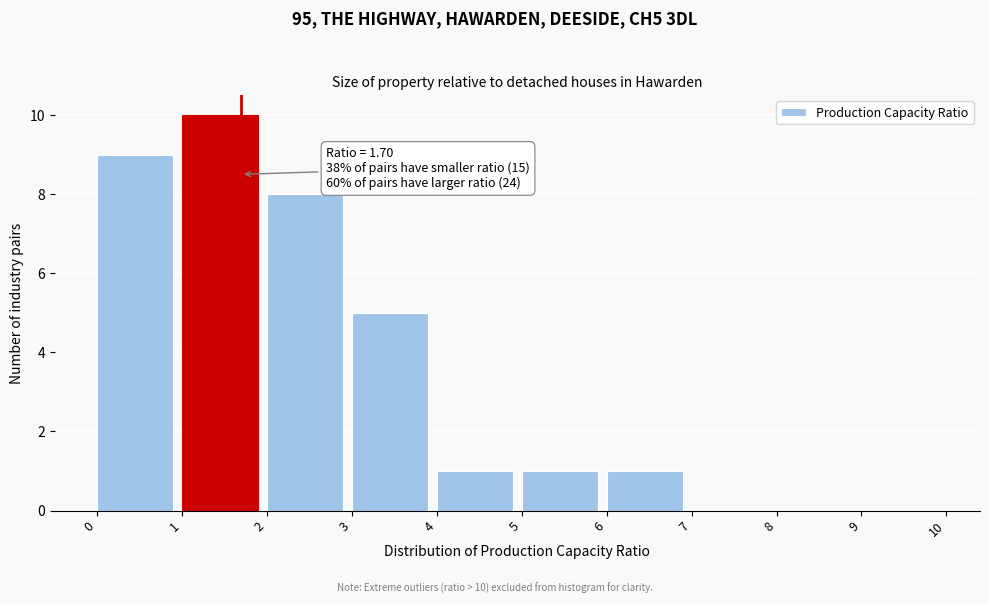

Over which range of the x-axis is the bar tallest?

1 to 2